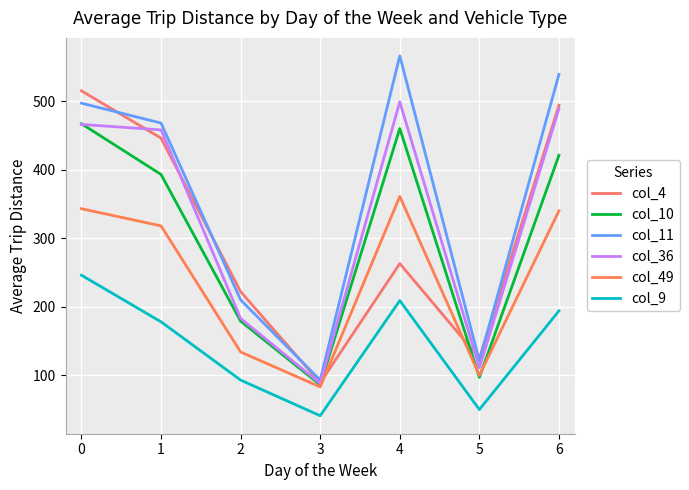

Rank the series at 0 from lowest to highest value.

col_9, col_49, col_36, col_10, col_11, col_4